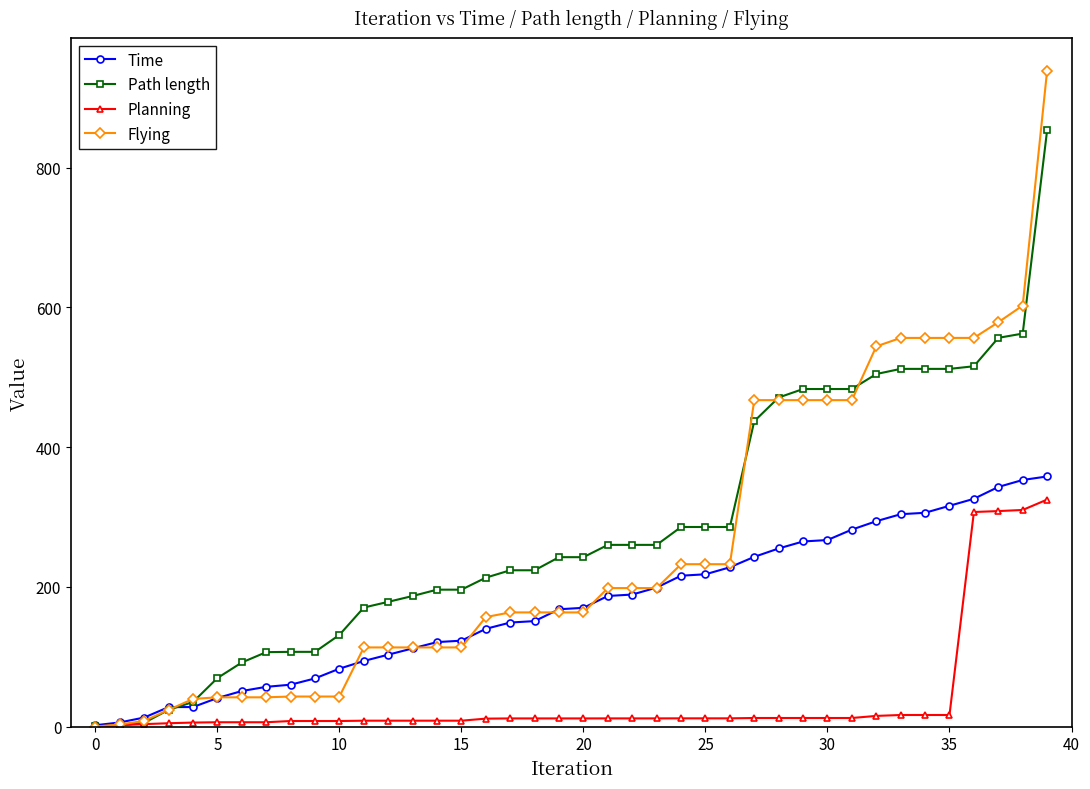

True or false: Path length and Flying intersect in this chart.

True